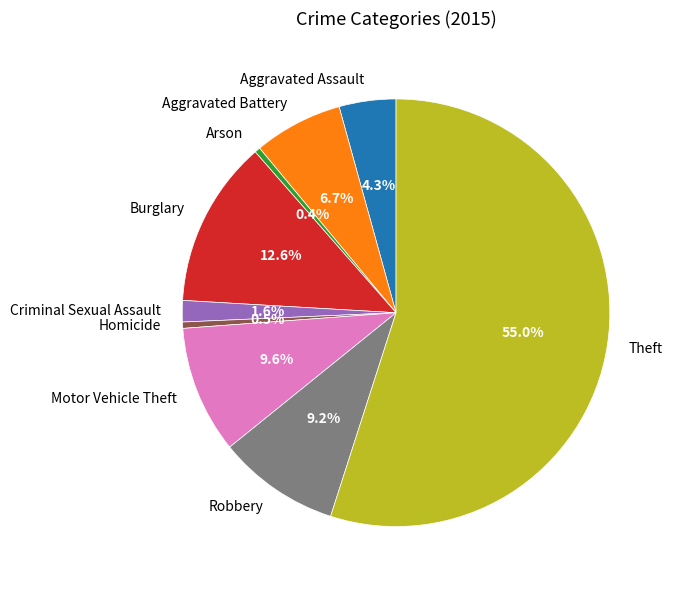

Combined, do Motor Vehicle Theft and Robbery account for over 50%?

No